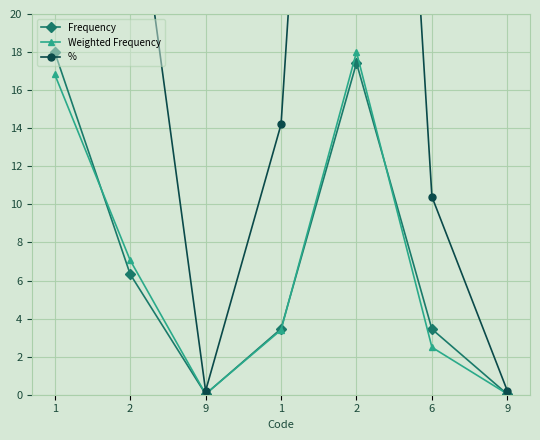

Reading left to right, what are all the values shown in this chart?

Frequency: 18.0	6.3	0.0	3.5	17.4	3.4	0.0
Weighted Frequency: 16.8	7.1	0.0	3.4	18.0	2.5	0.0
%: 70.3	29.5	0.2	14.2	75.2	10.4	0.2